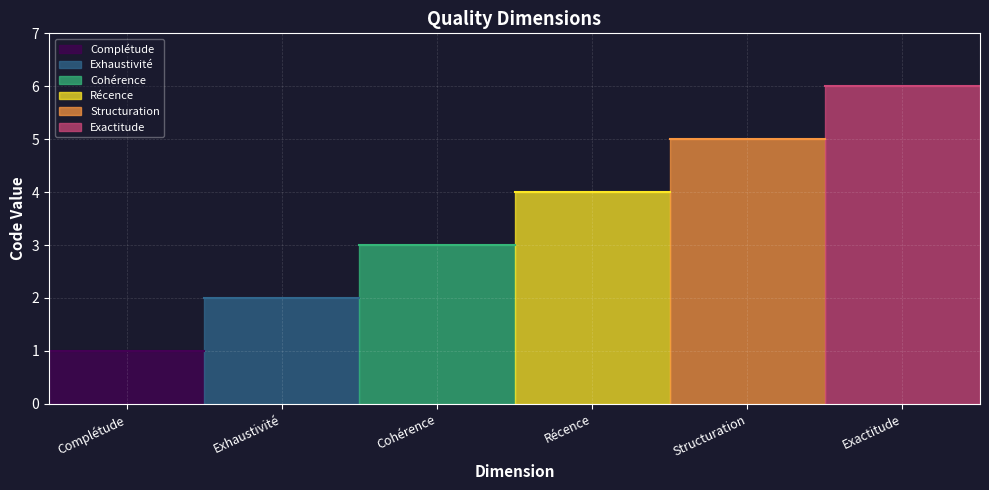

Reading left to right, extract all data points from this chart.

1	2	3	4	5	6